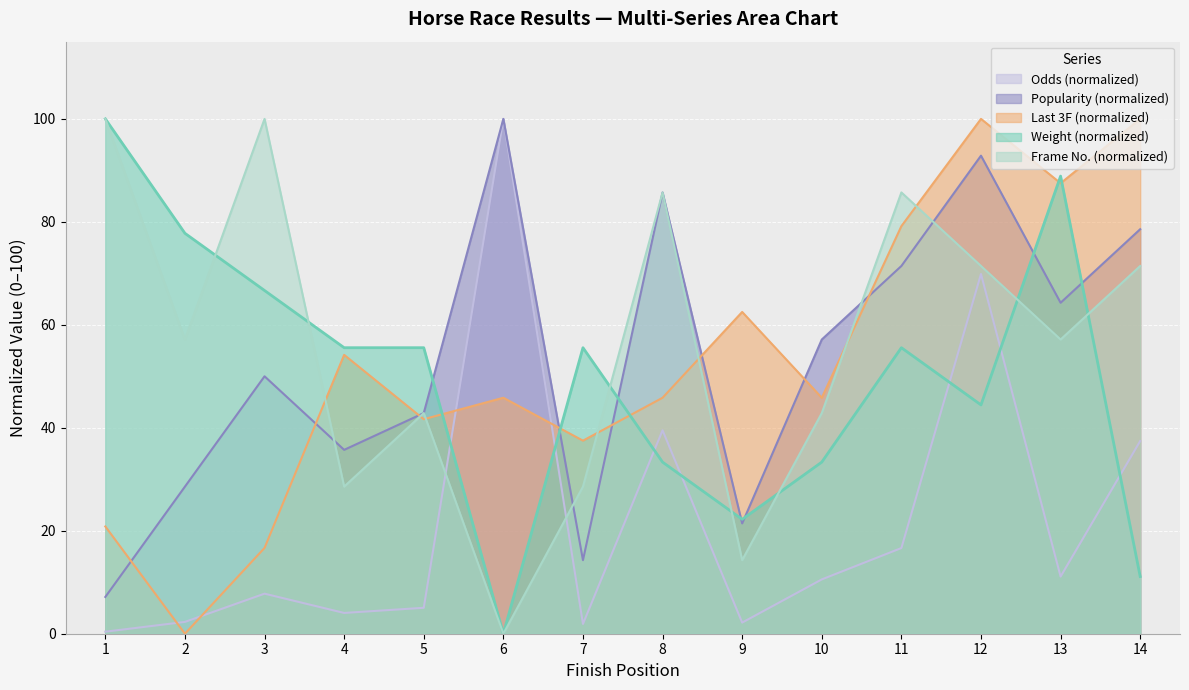

Which series changed the most between 1 and 14?

Weight (normalized)